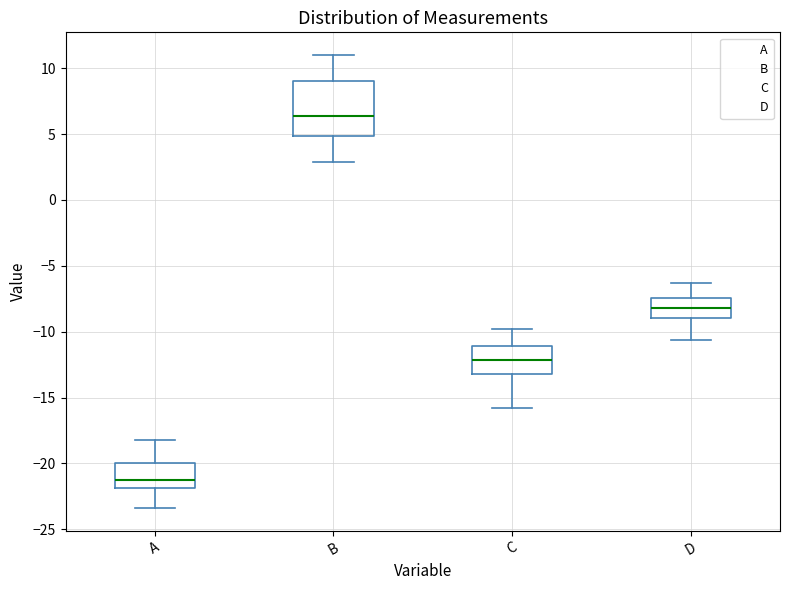

Where is the upper edge of the box for A on the y-axis? The values are not printed on the chart, so give them approximately, as read against the axis.

-20.0